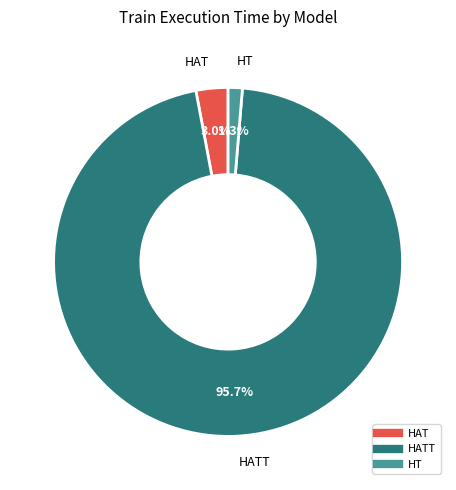

Is there any slice that represents more than half of the pie?

Yes